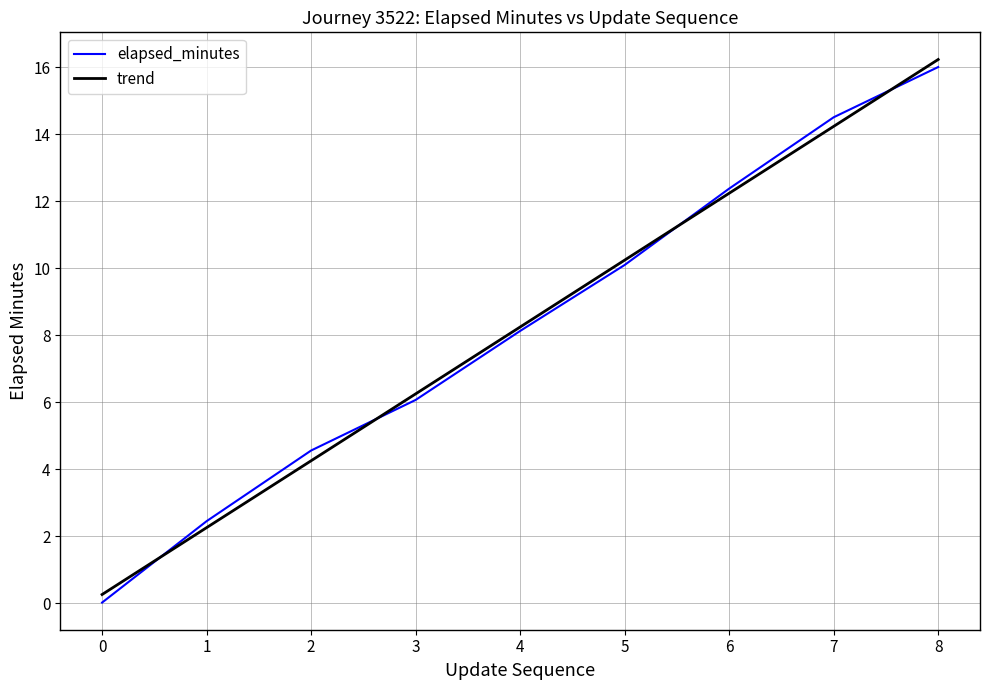

Rank the categories by value from lowest to highest.

0, 1, 2, 3, 4, 5, 6, 7, 8